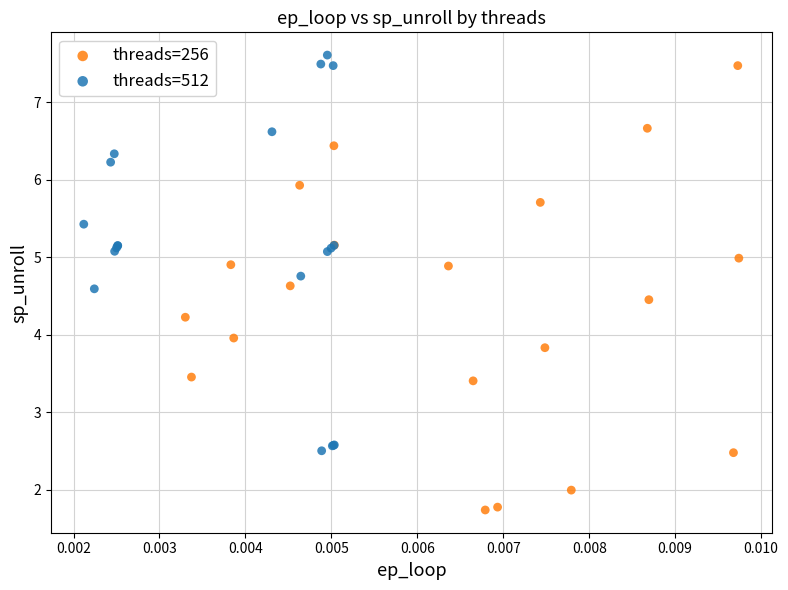

Which series has the largest Y range (max minus min)?

threads=256